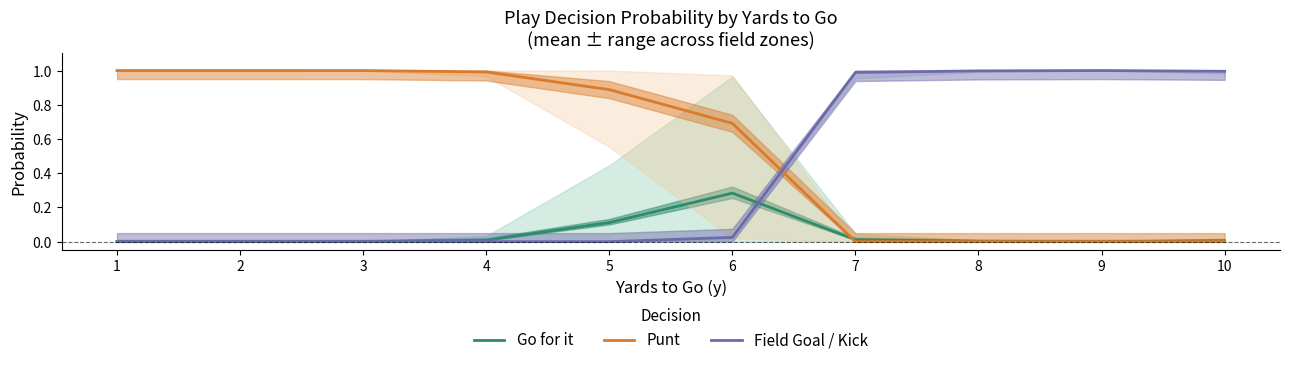

The value of Field Goal / Kick at 3 is 0.5. True or false?

False